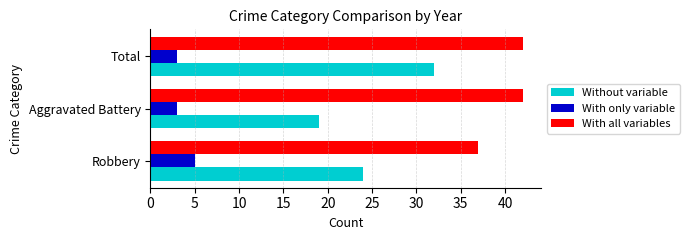

At how many categories does at least one series exceed 9?

3